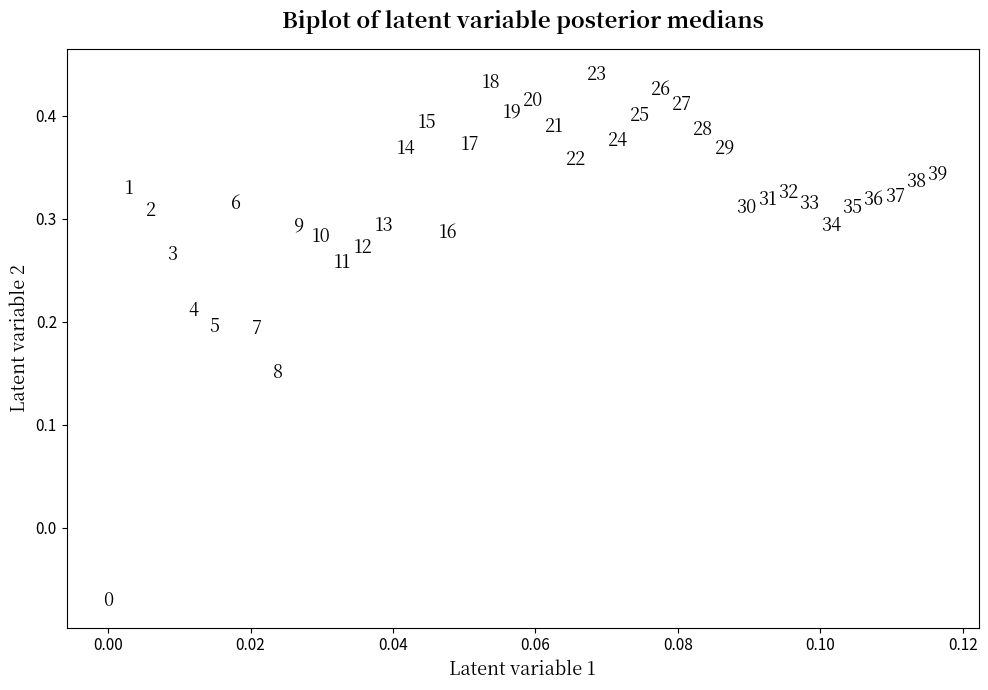

What is the range of Y values (max minus min)?

0.5